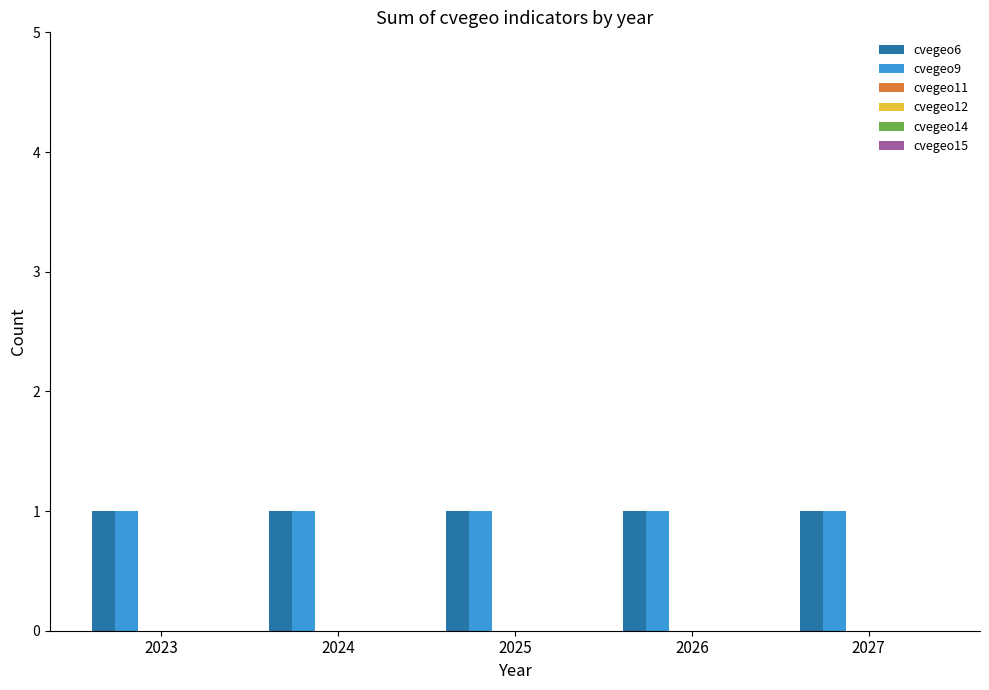

Which series has the widest spread of values?

cvegeo6